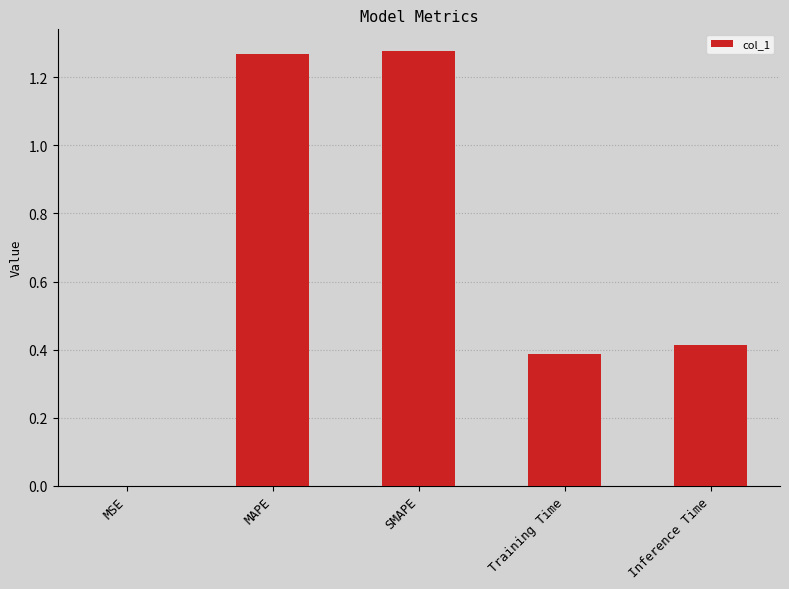

How many series are shown in this chart?

1